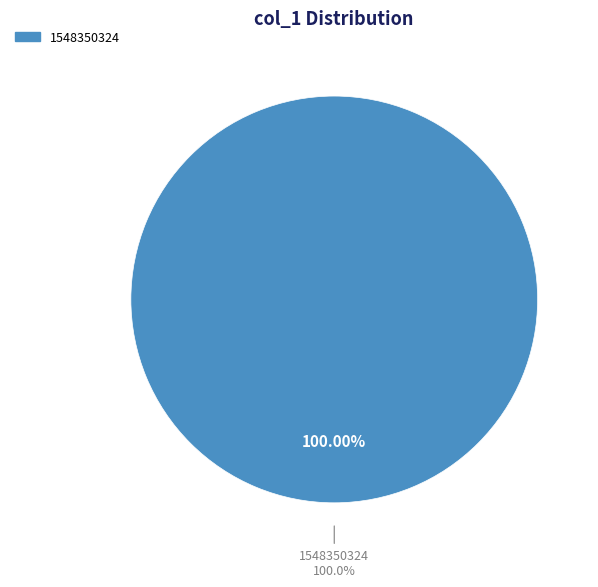

The 1548181133 slice represents 0% of the pie. True or false?

True